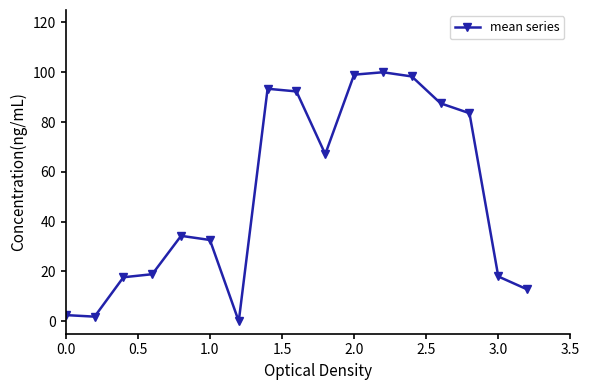

True or false: there are more than 2 points higher than both neighbors.

True